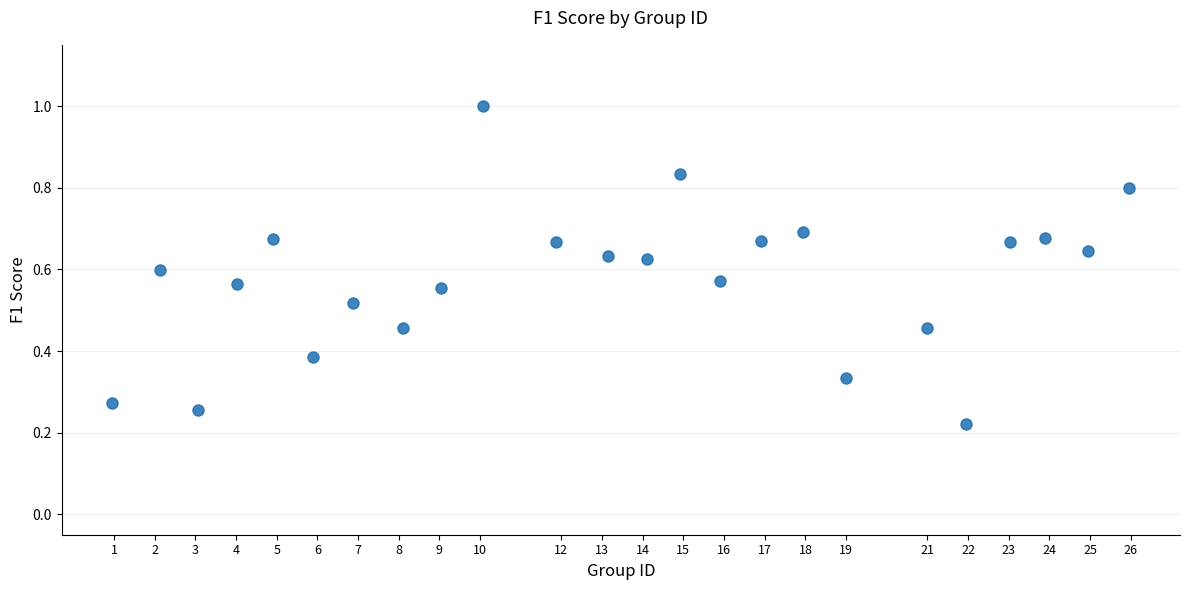

What is the range of X values (max minus min)?

25.0